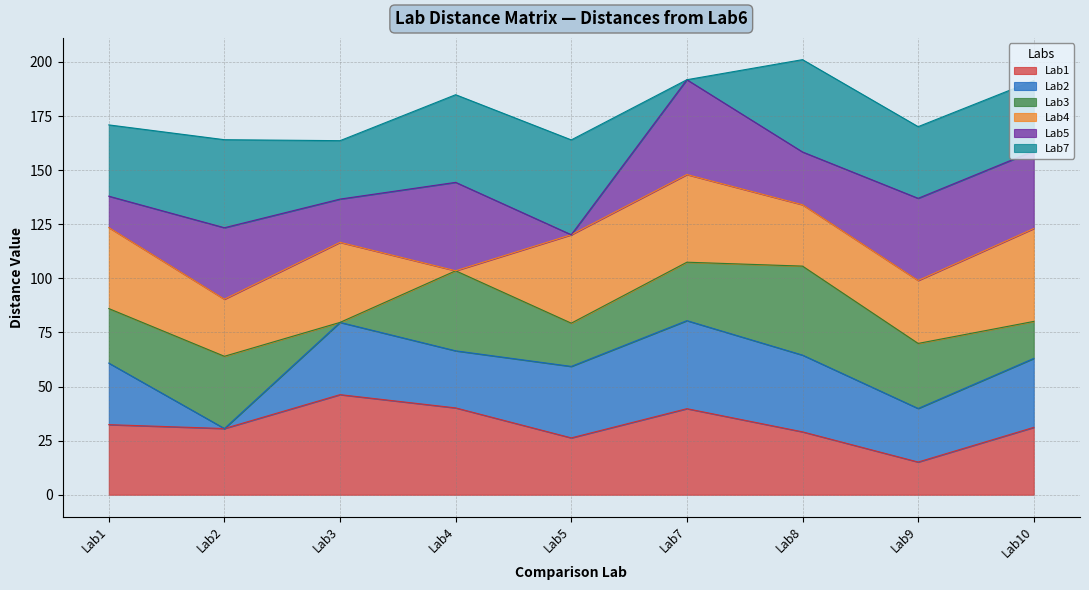

What is the minimum value for Lab1?

15.1